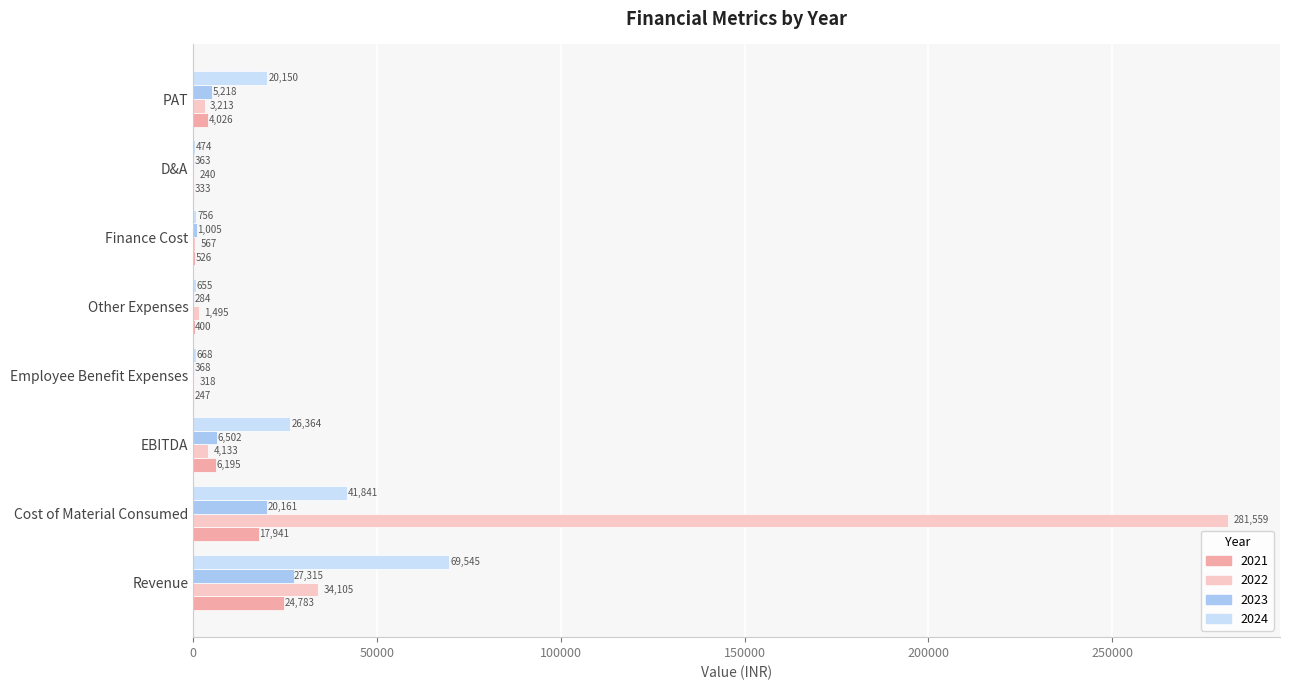

Between Cost of Material Consumed and PAT, which series saw the biggest shift?

2022